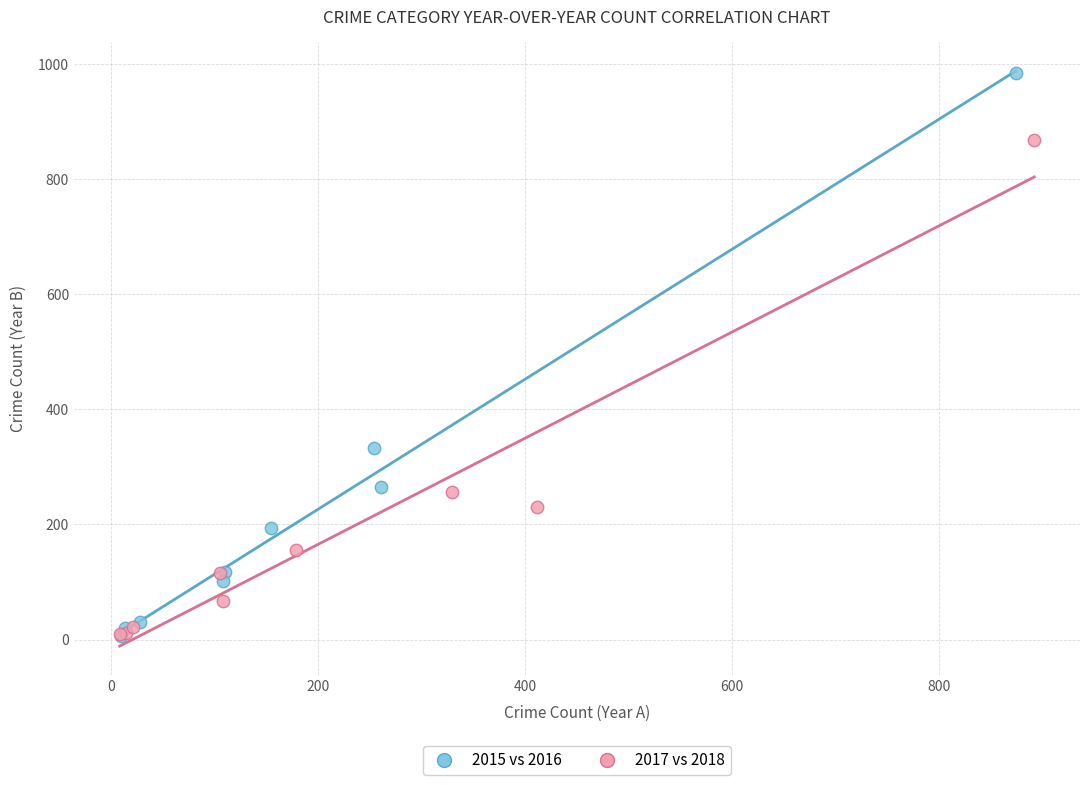

Which series contains the highest Y value?

2015 vs 2016